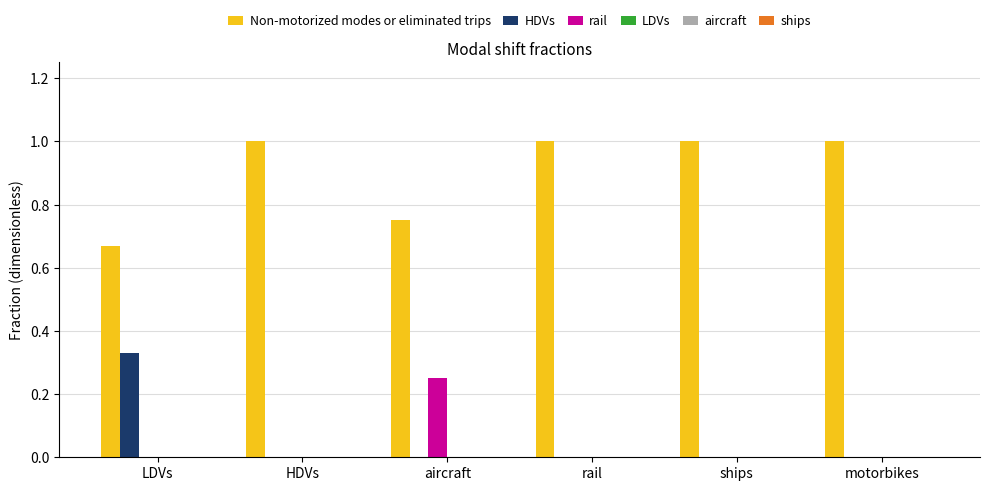

What is the maximum value shown in the chart?

1.0